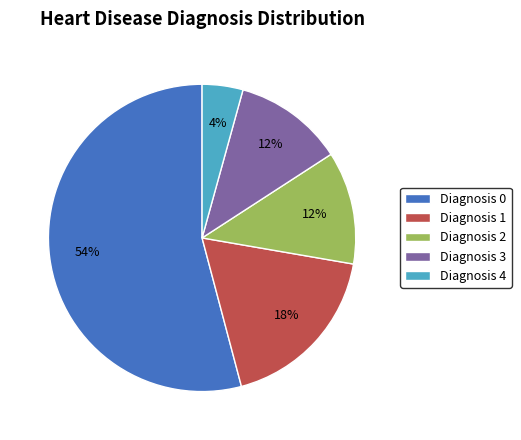

Is there a majority slice in this chart?

Yes